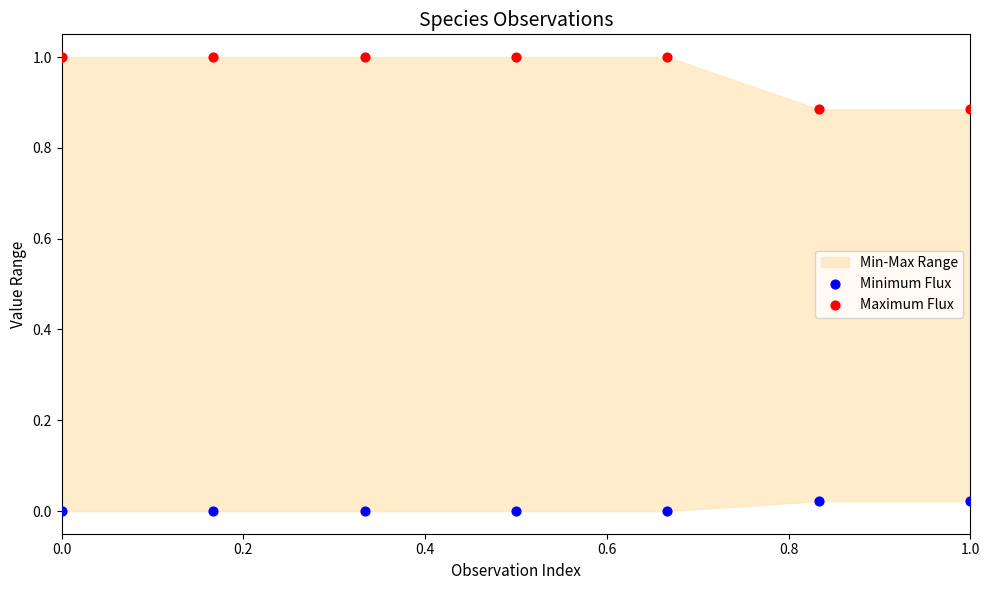

Which series contains the lowest Y value?

Minimum Flux